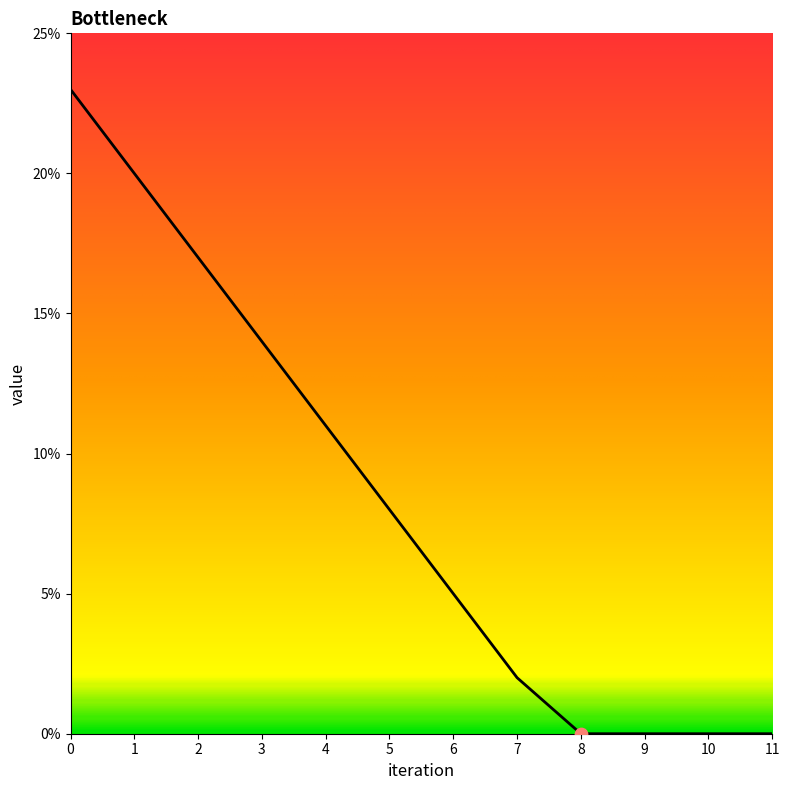

What is the change in value from 0 to 11?

-23